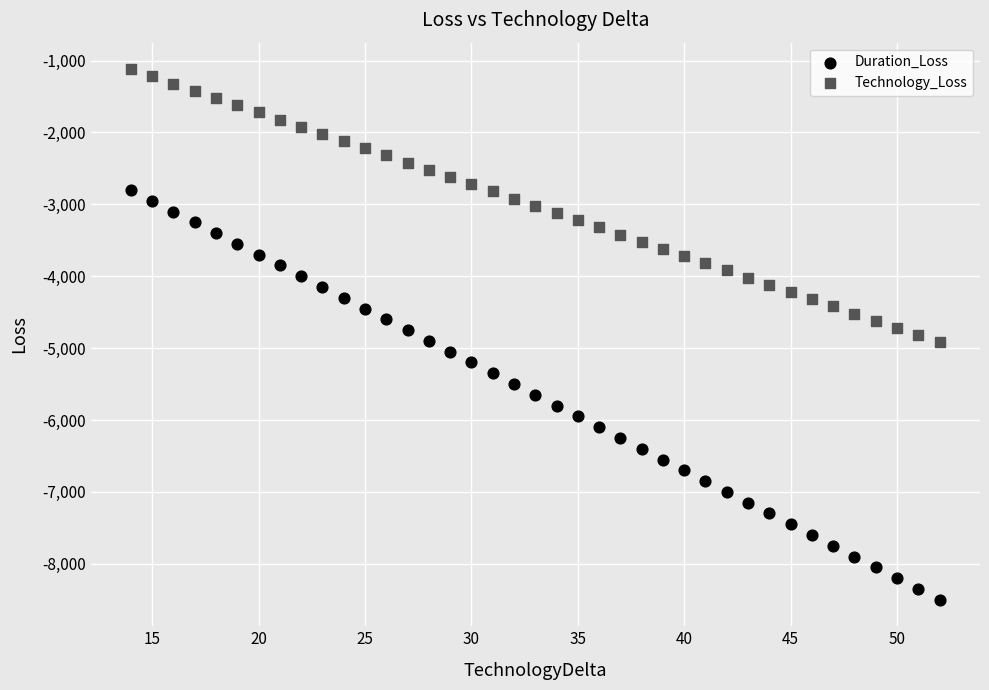

Which series reaches the maximum Y coordinate?

Technology_Loss